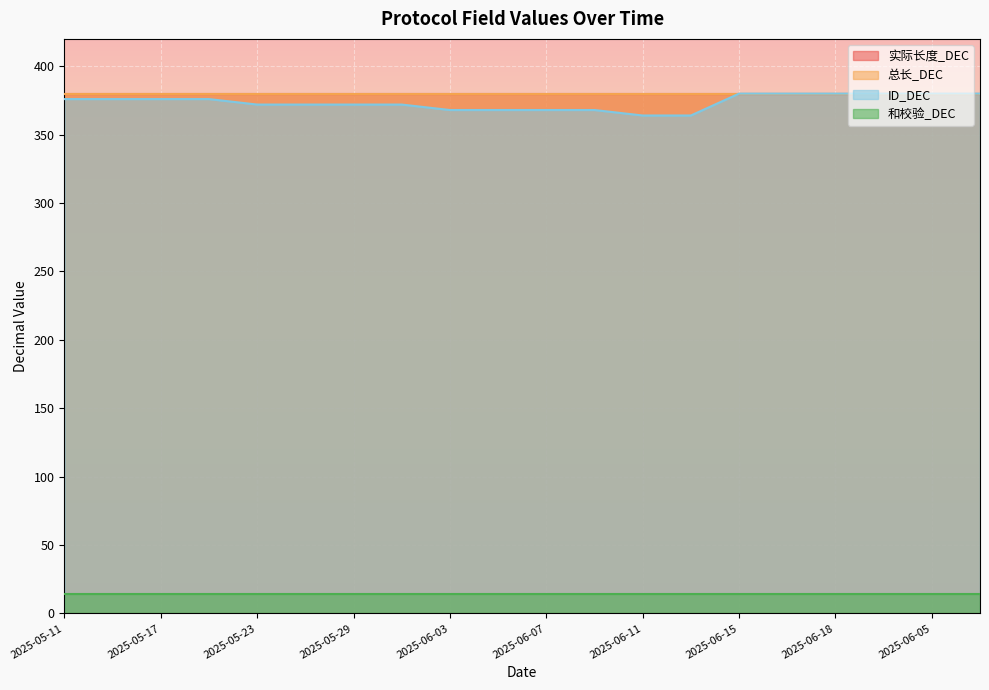

At which label does 实际长度_DEC reach its minimum?

2025-05-11